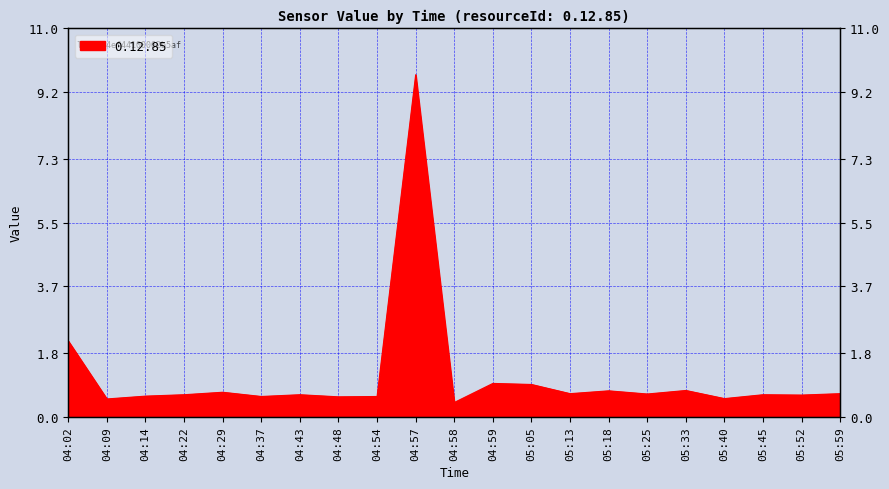

What is the sum of the values at 04:48 and 04:59?

1.5